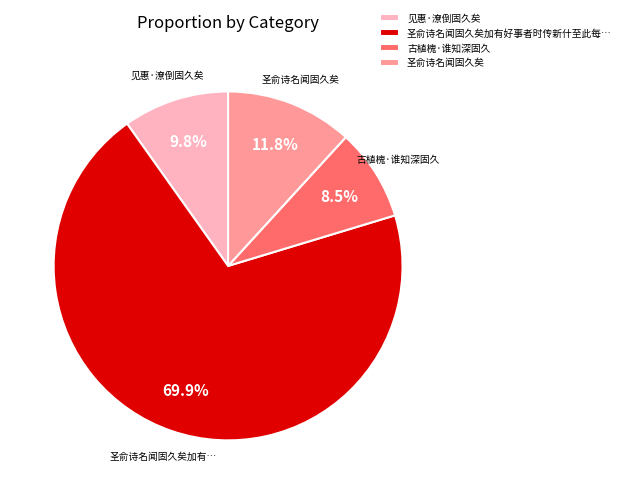

Combined, what portion of the pie is 见惠·潦倒固久矣 and 圣俞诗名闻固久矣?

21.6%